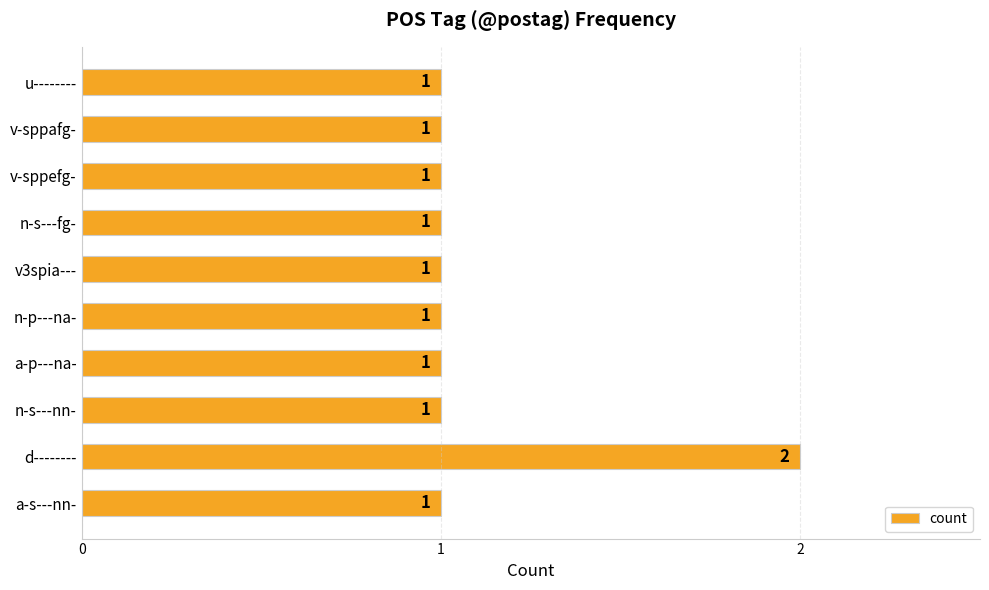

How many bars are there in total?

10